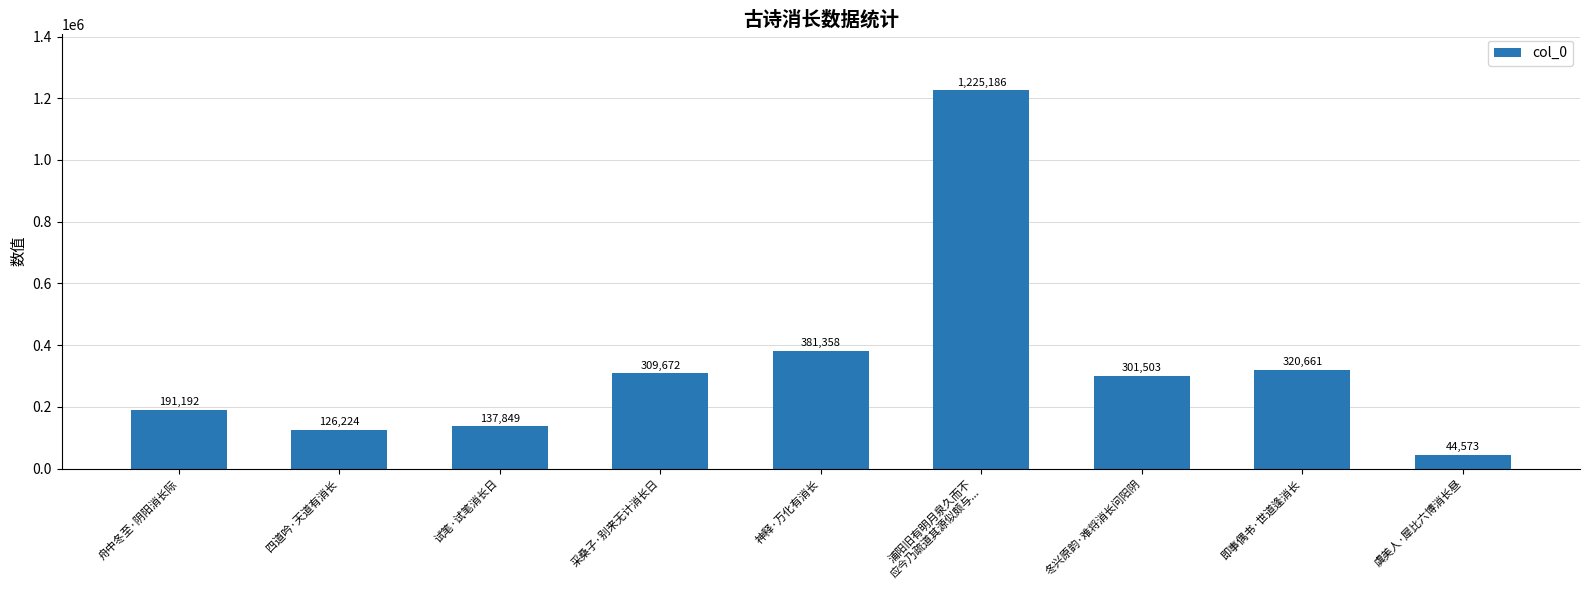

Between 舟中冬至·阴阳消长际 and 采桑子·别来无计消长日, which is larger?

采桑子·别来无计消长日